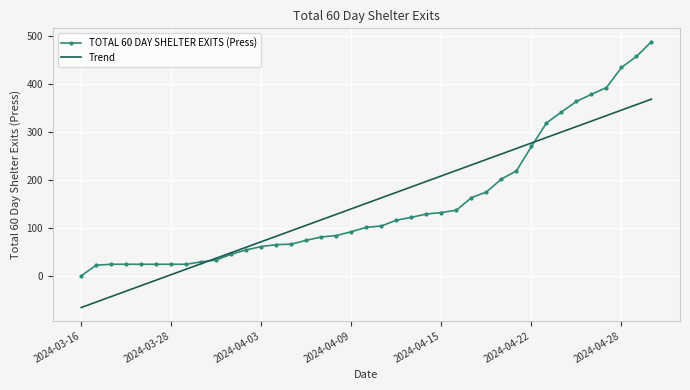

What is the highest value of the Trend series?

368.9